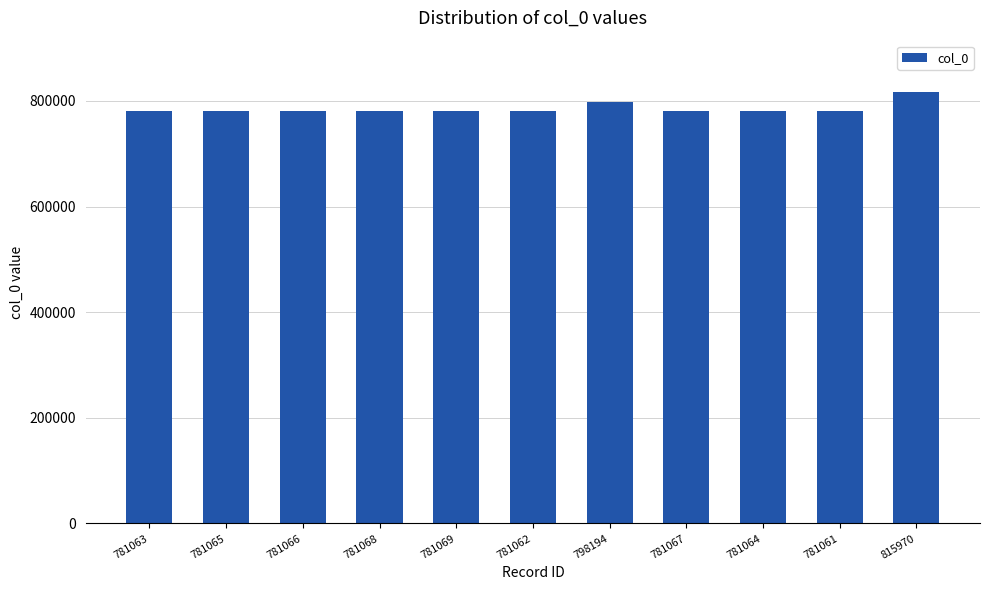

The value at 781068 is 781068. True or false?

True